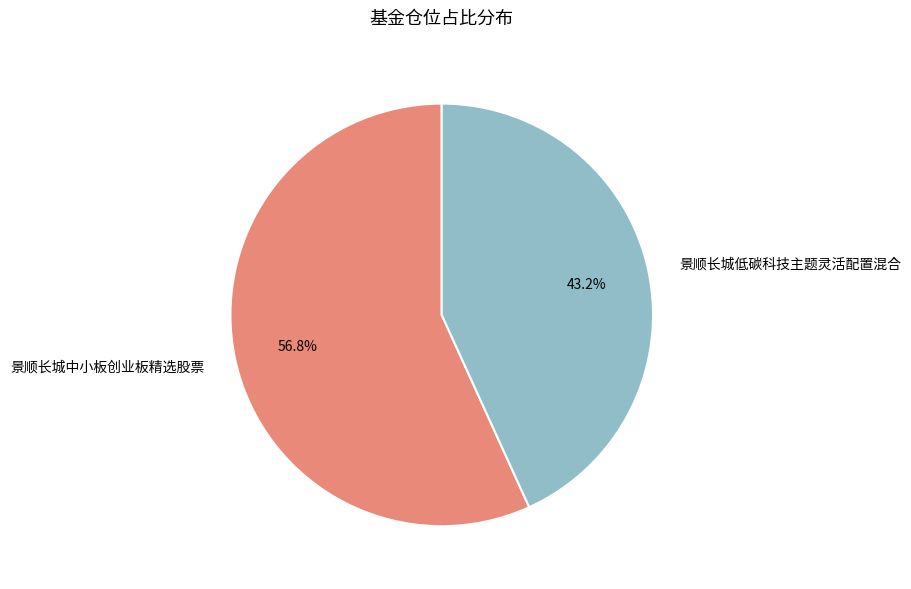

Is there any slice that represents more than half of the pie?

Yes